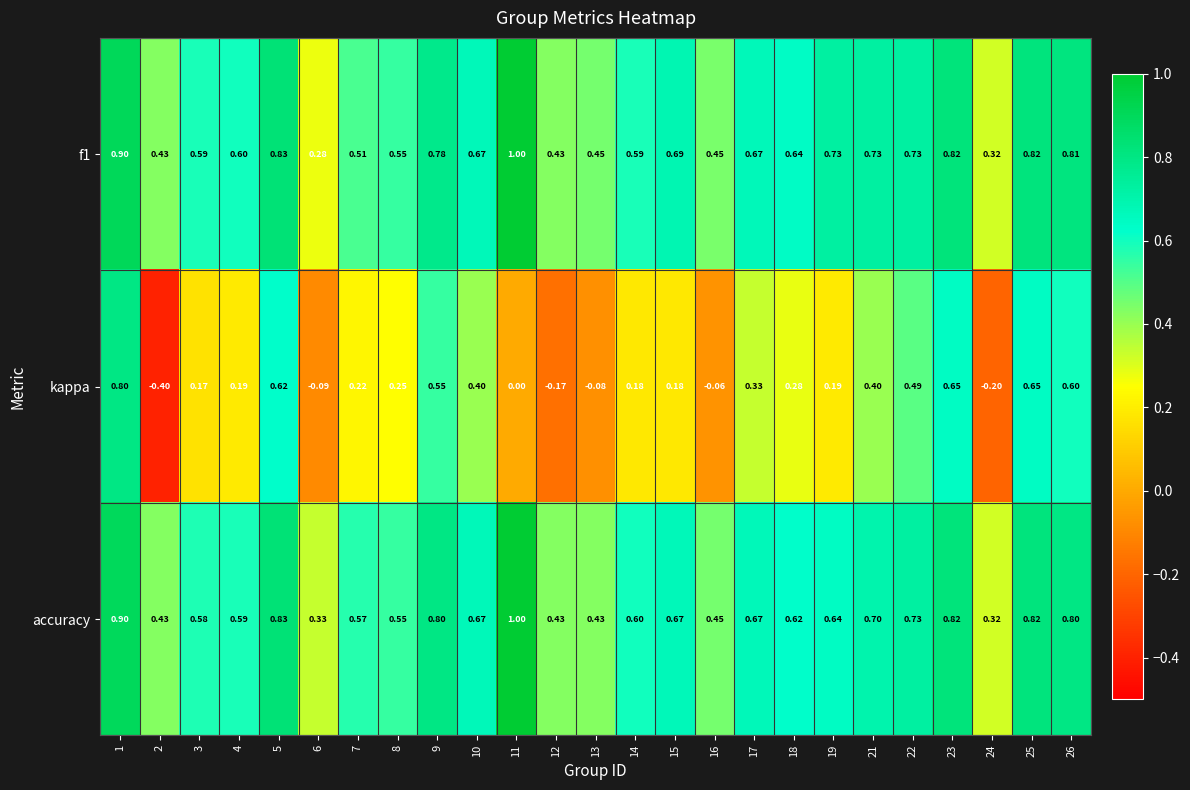

Which series changed the most between 19 and 23?

kappa